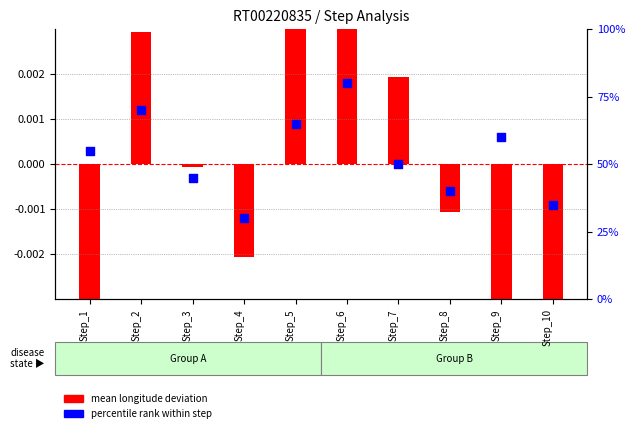

Is the value of mean longitude deviation at Step_5 greater than the value of percentile rank within step at Step_8?

No